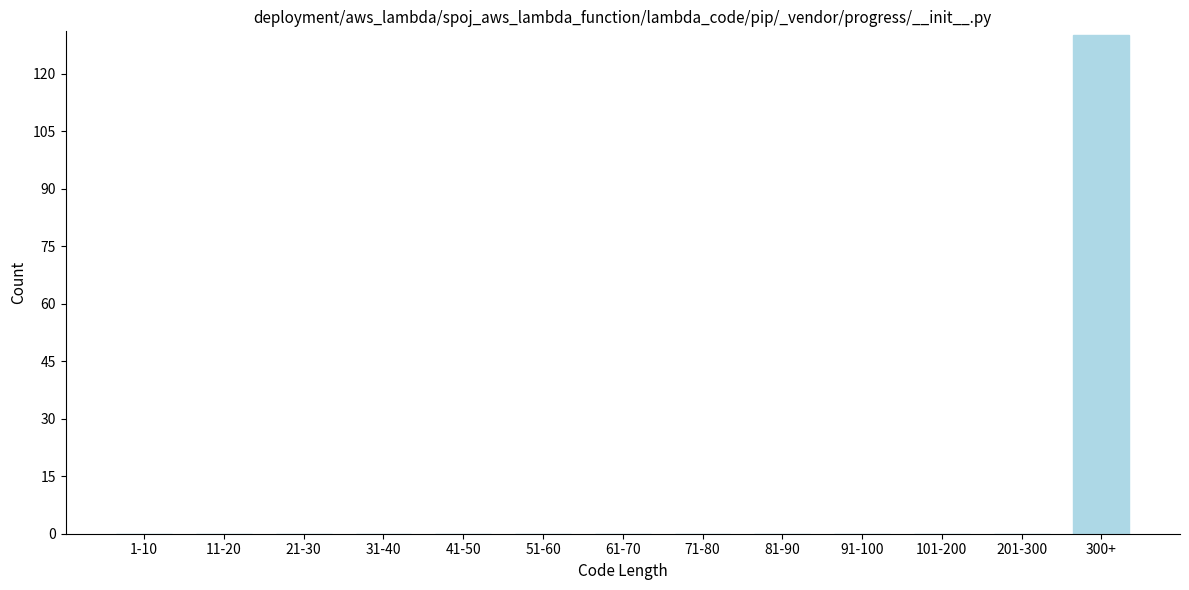

Reading left to right, what are all the values shown in this chart?

1-10=0	11-20=0	21-30=0	31-40=0	41-50=0	51-60=0	61-70=0	71-80=0	81-90=0	91-100=0	101-200=0	201-300=0	300+=130